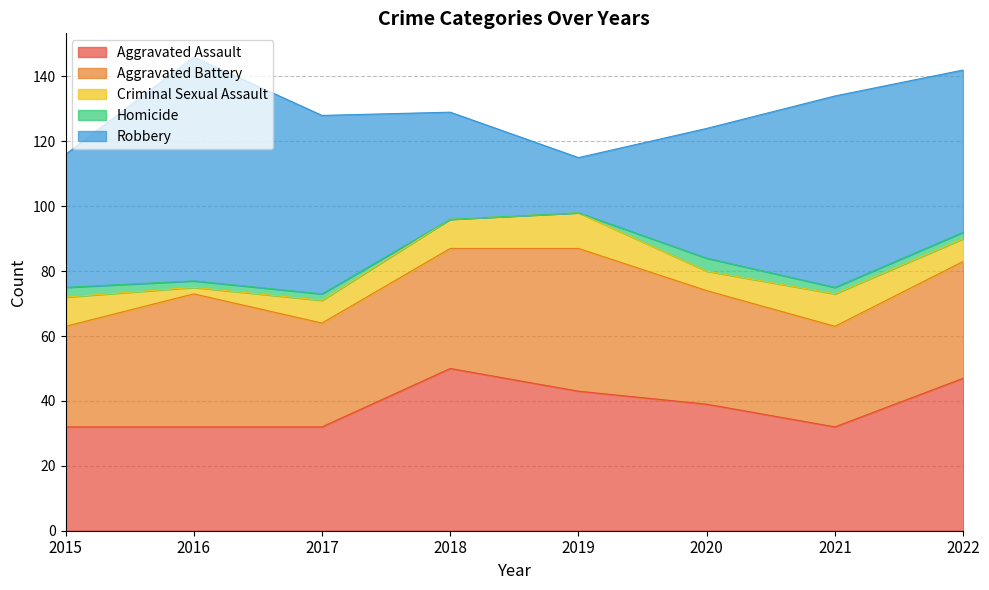

At which label does Criminal Sexual Assault first exceed 9?

2019